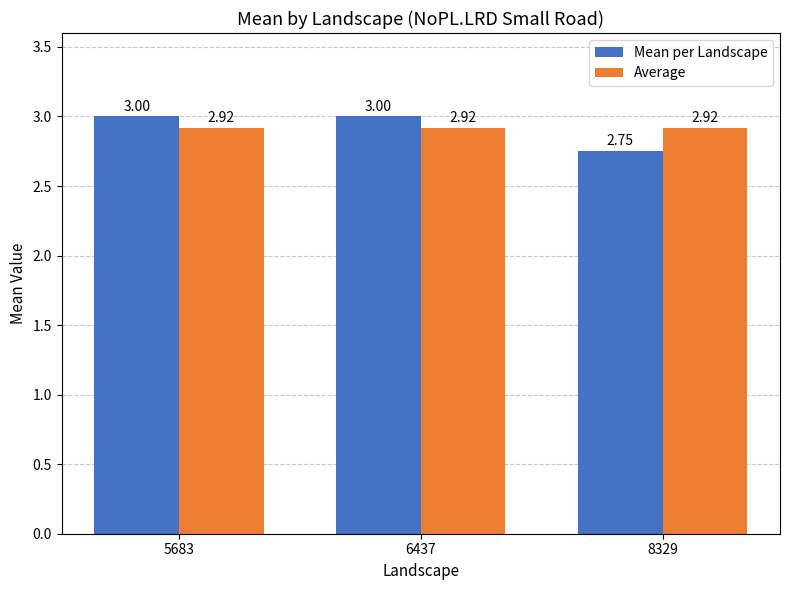

At how many categories does at least one series exceed 2?

3